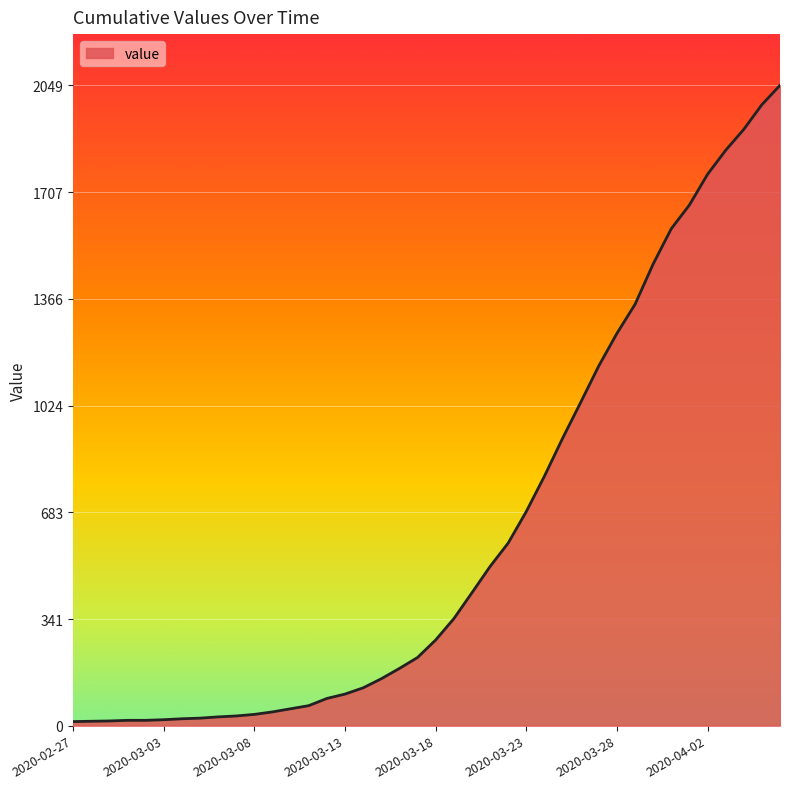

What is the greatest value displayed?

2049